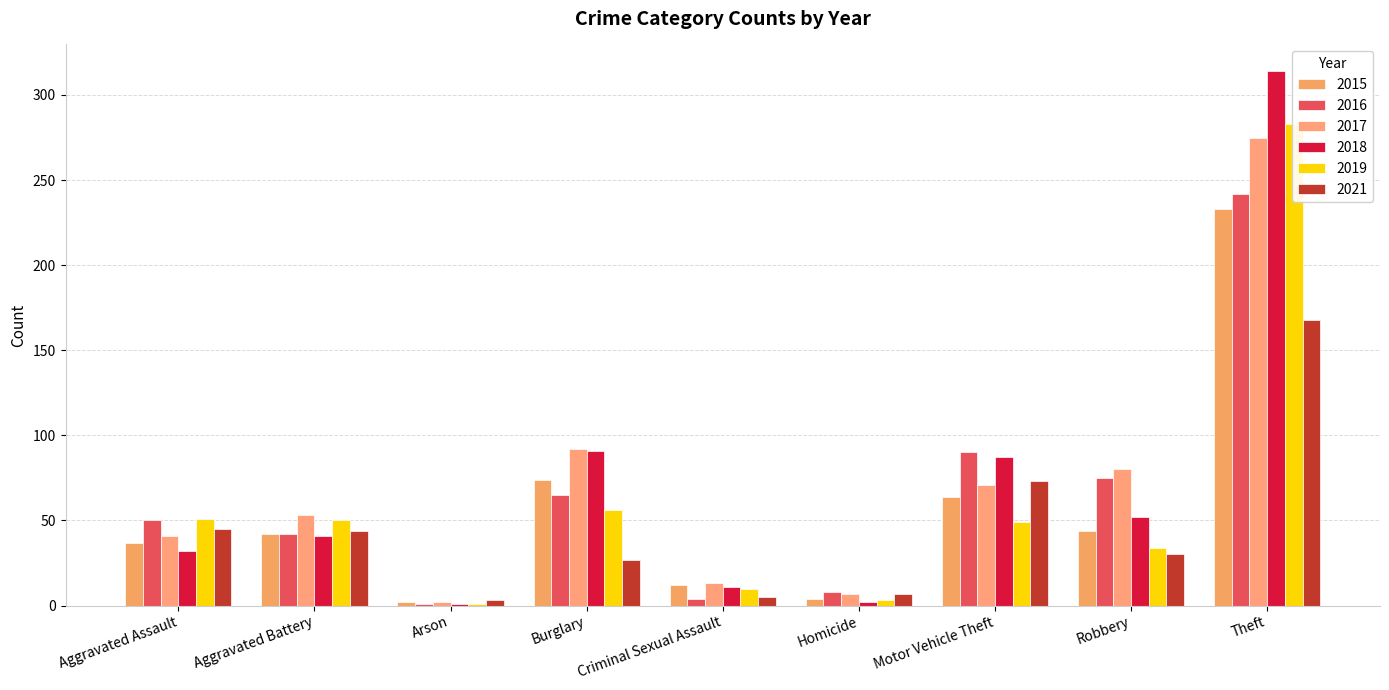

Is it true that 2015 equals 1 at Arson?

False